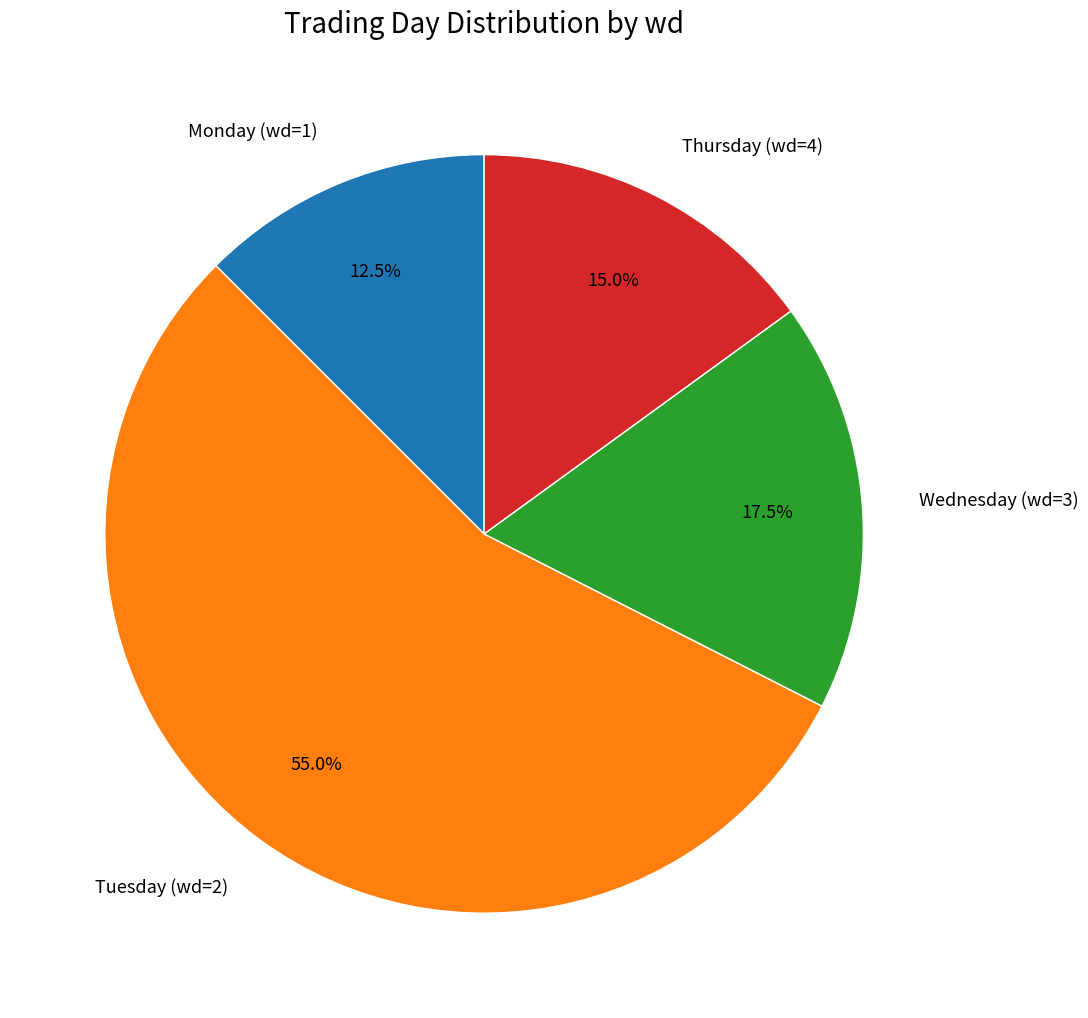

Which slice is the smallest?

Monday (wd=1)